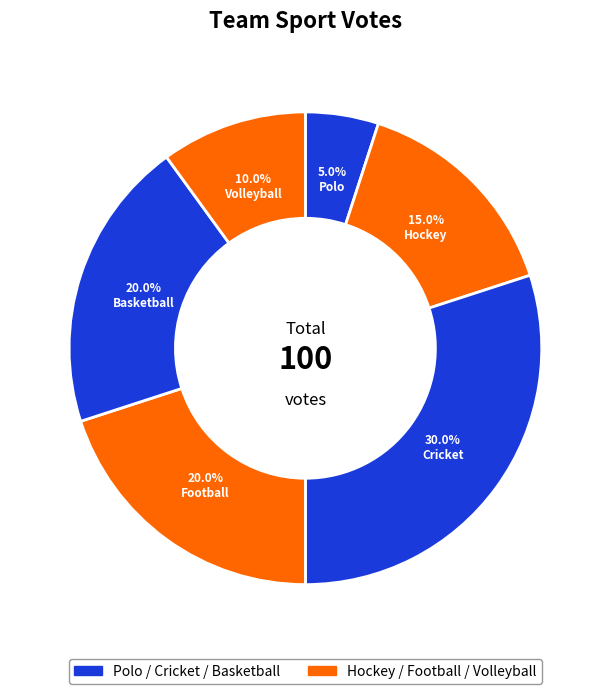

Is it true that Volleyball is 10% of the pie?

True